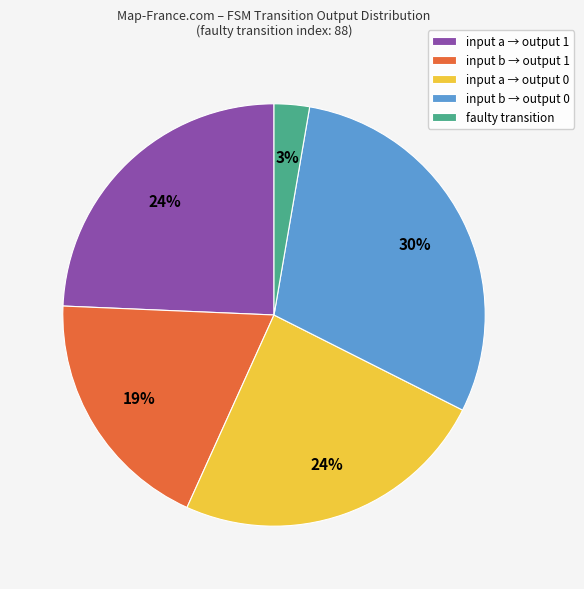

To the nearest percent, what portion does faulty transition represent?

3%